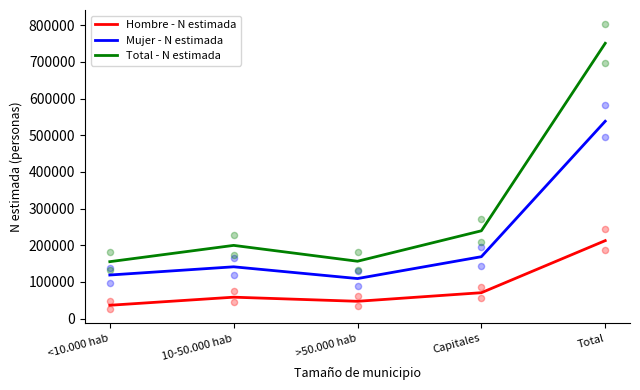

Which series has the largest total across all categories?

Total - N estimada